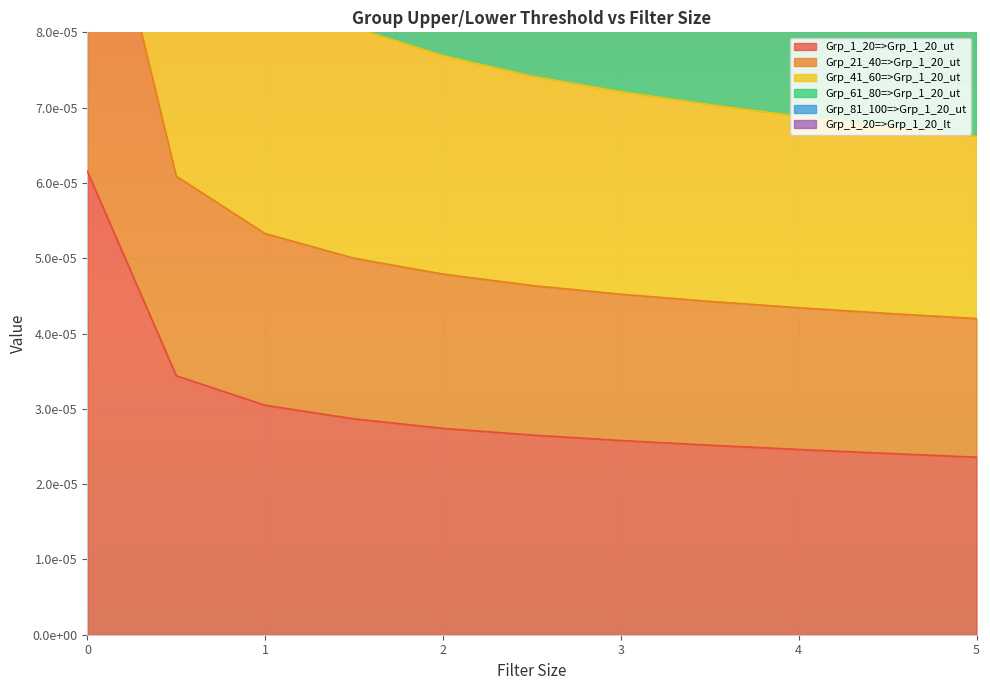

Where is Grp_21_40=>Grp_1_20_ut nearest to the value 0?

5.0